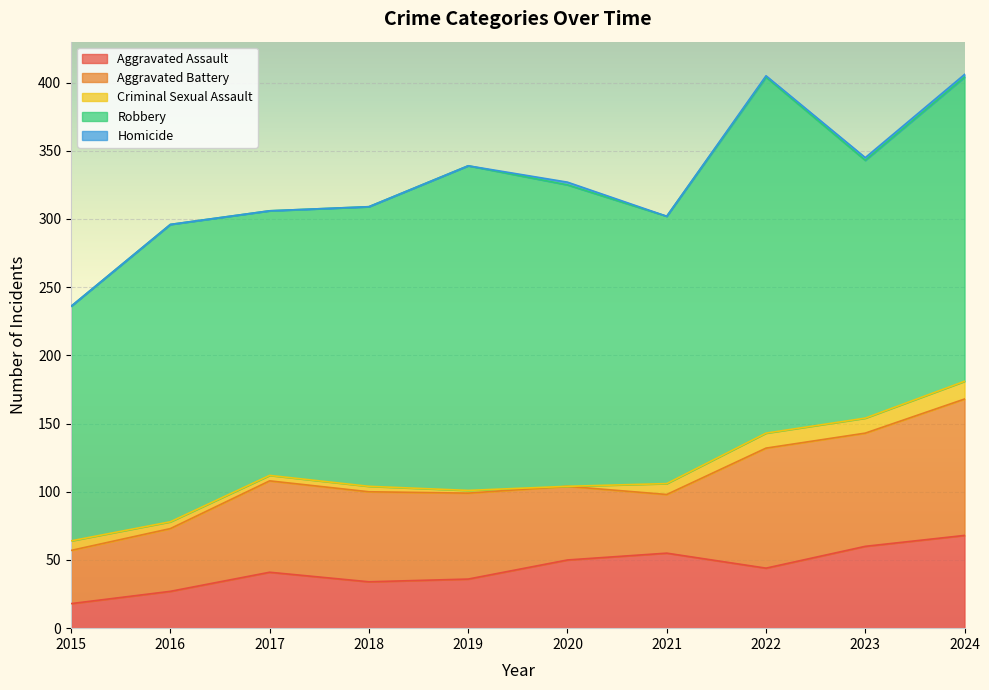

What value does the Aggravated Battery series have at 2024, to the nearest 5?

100